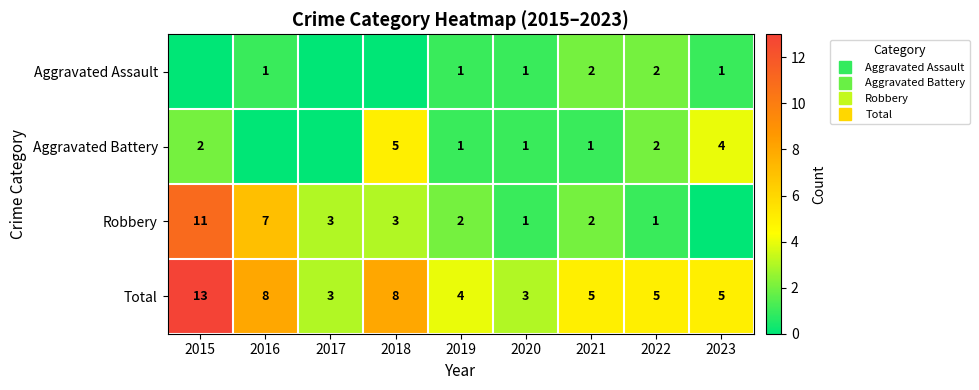

What is the maximum value shown in the chart?

13